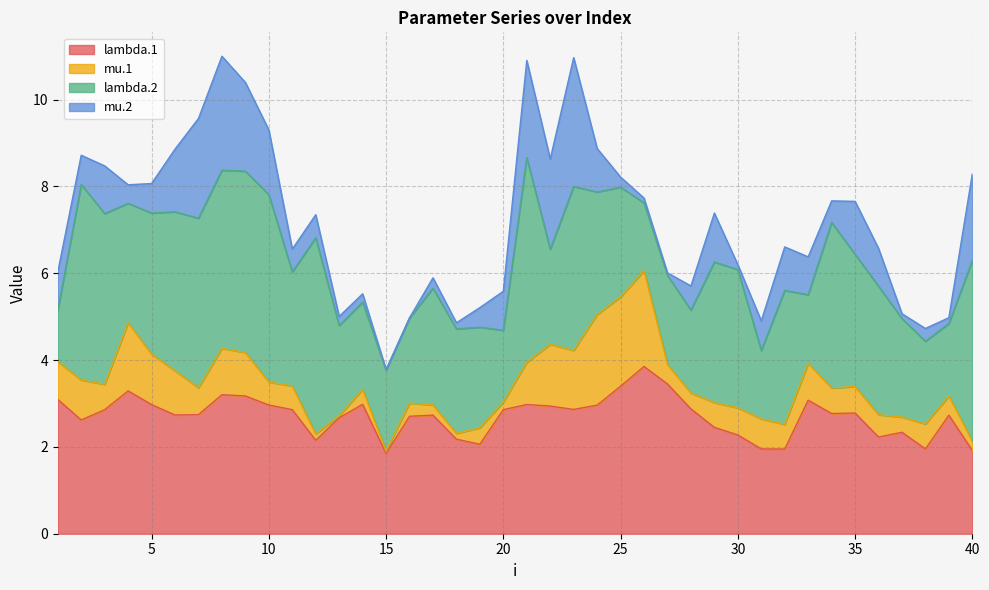

Is it true that lambda.2 equals 3.7 at 6?

True